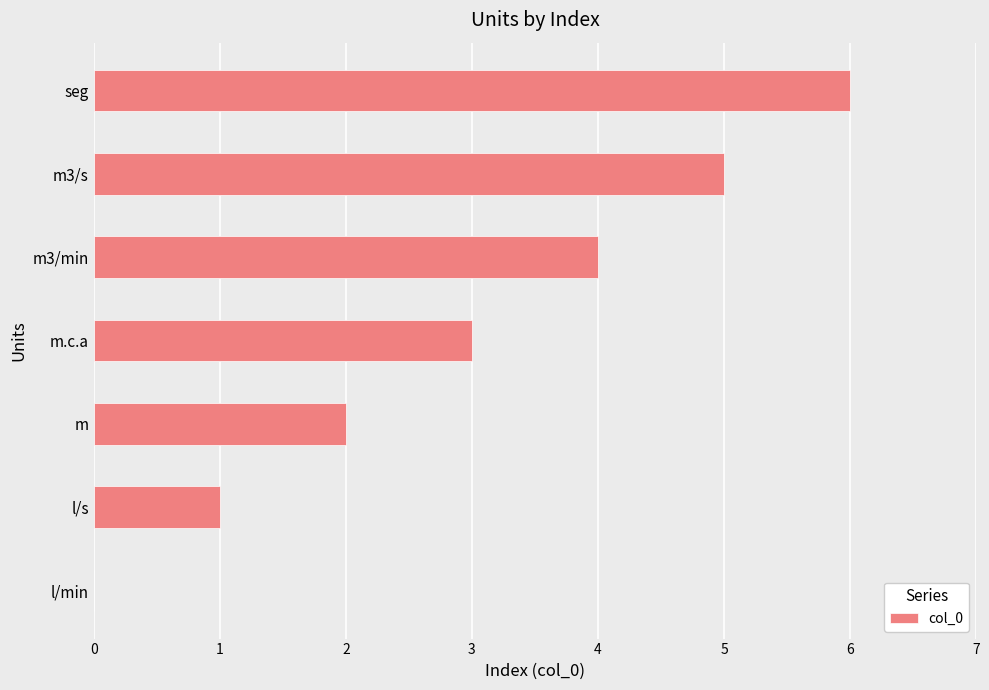

Which category has the highest value across all series?

seg